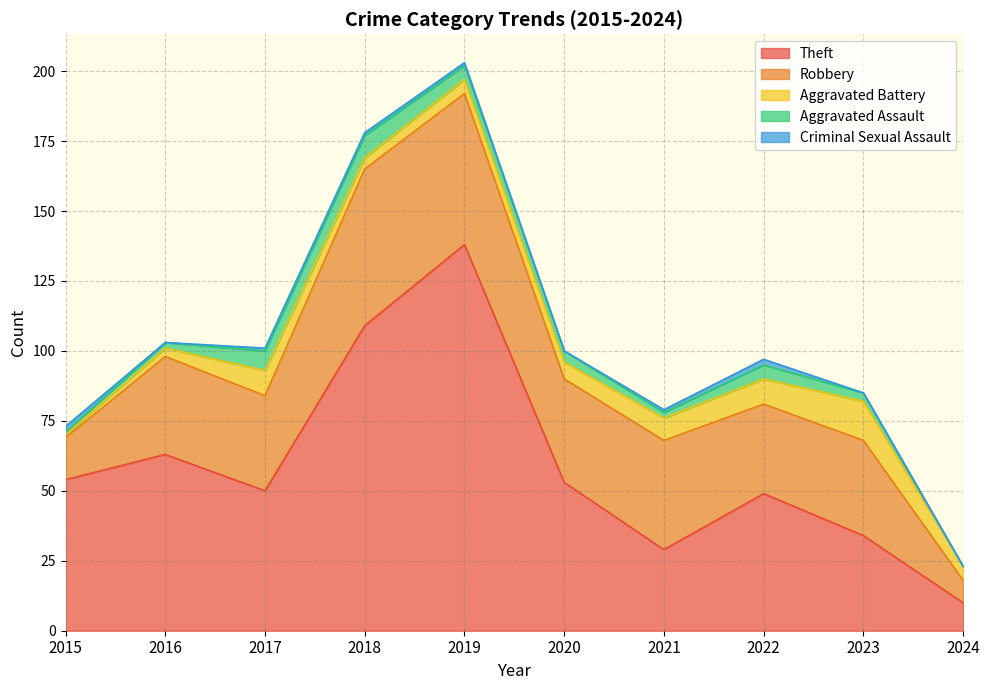

At how many categories does at least one series exceed 85?

2